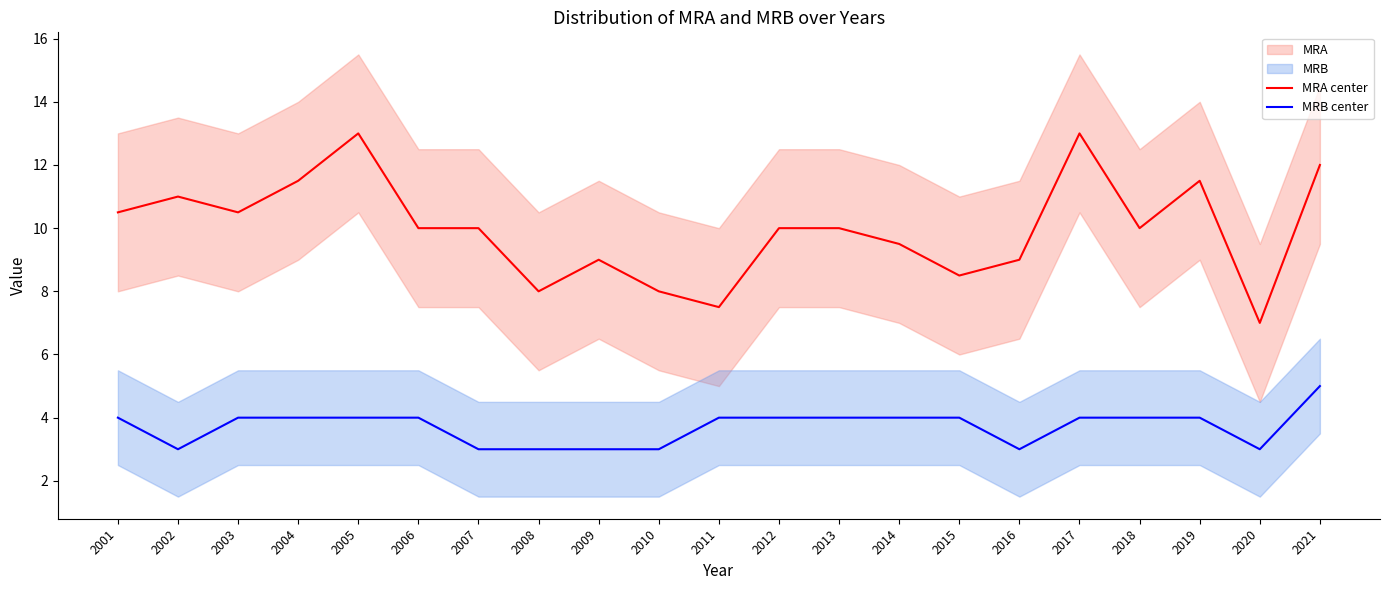

The value of MRA center at 2011 is 10.2. True or false?

False